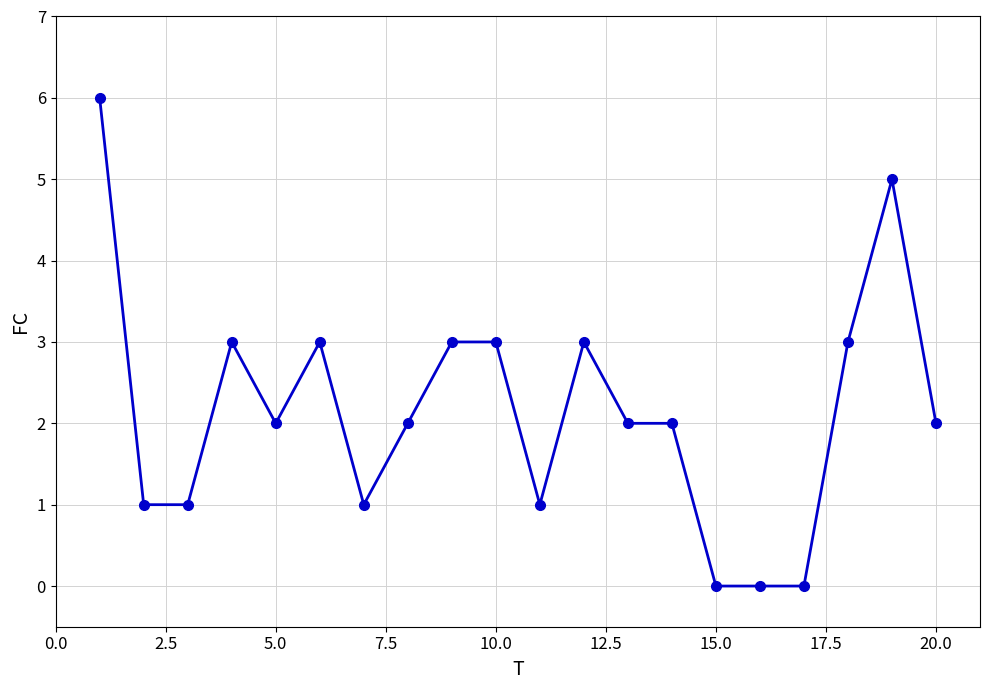

What is the average value?

2